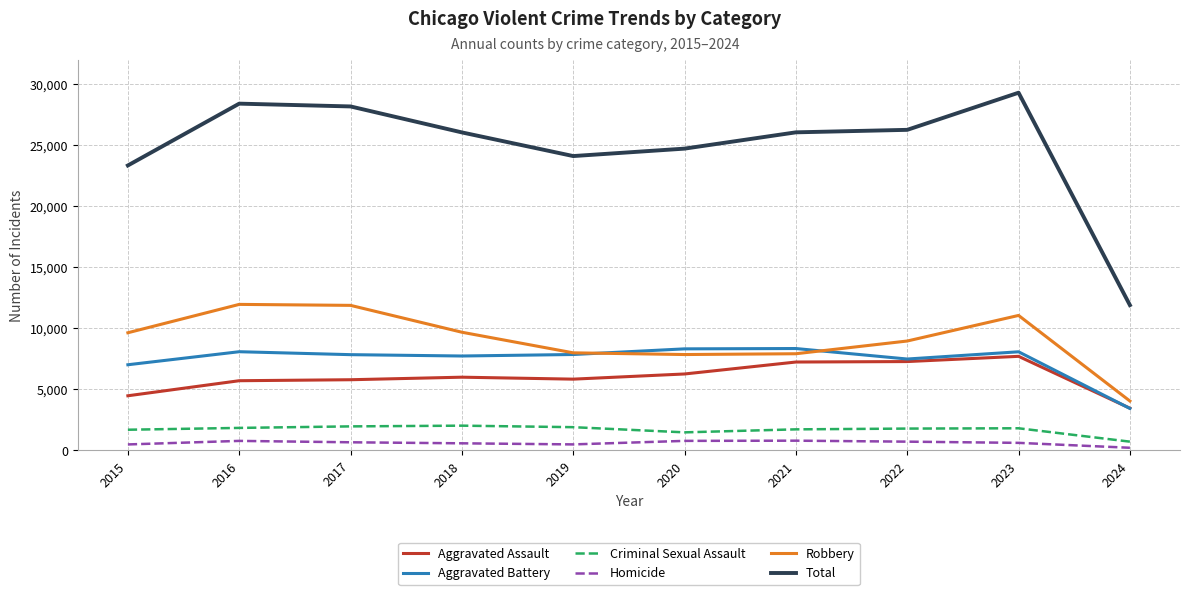

Is it true that Homicide equals 625 at 2023?

True